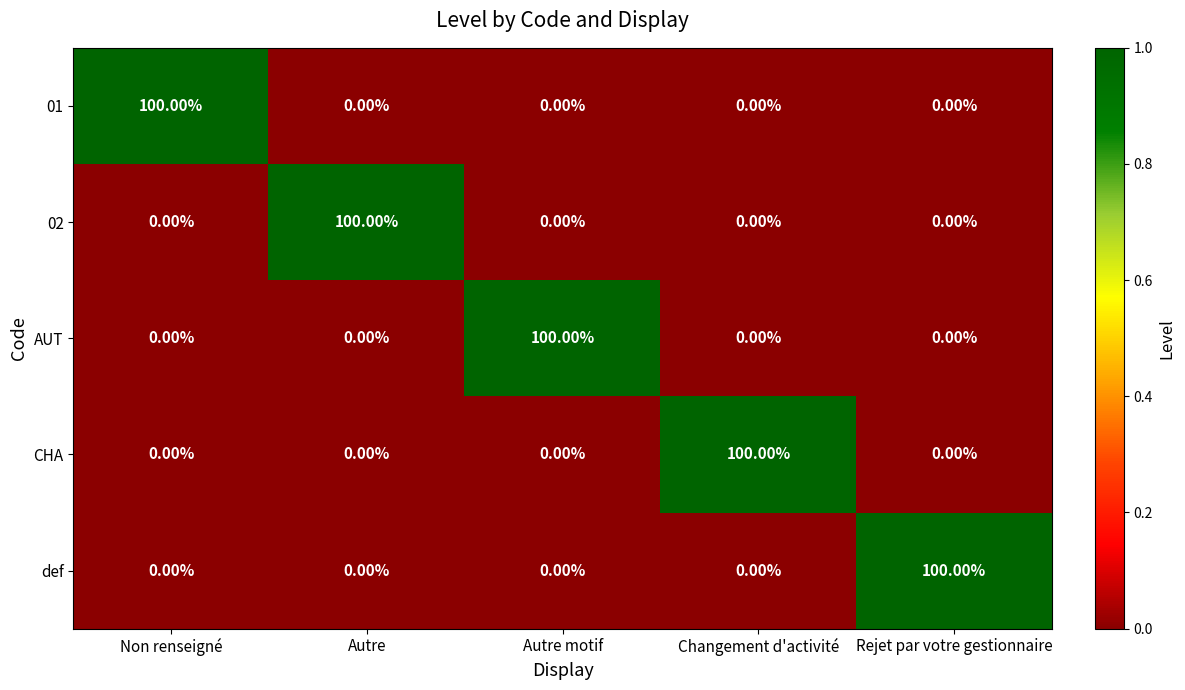

What is the difference between the highest and lowest values at Autre?

100